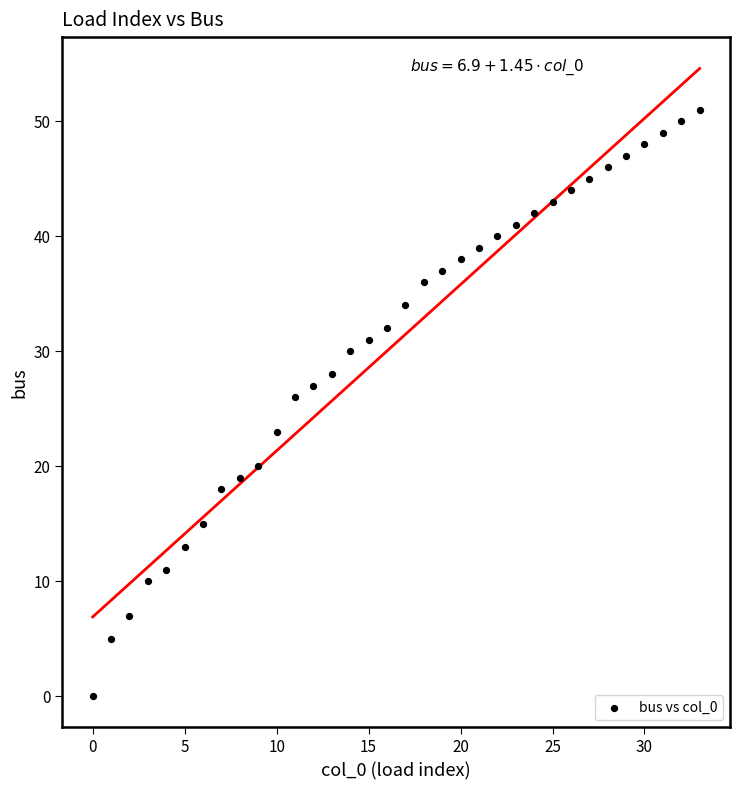

What is the range of Y values (max minus min)?

51